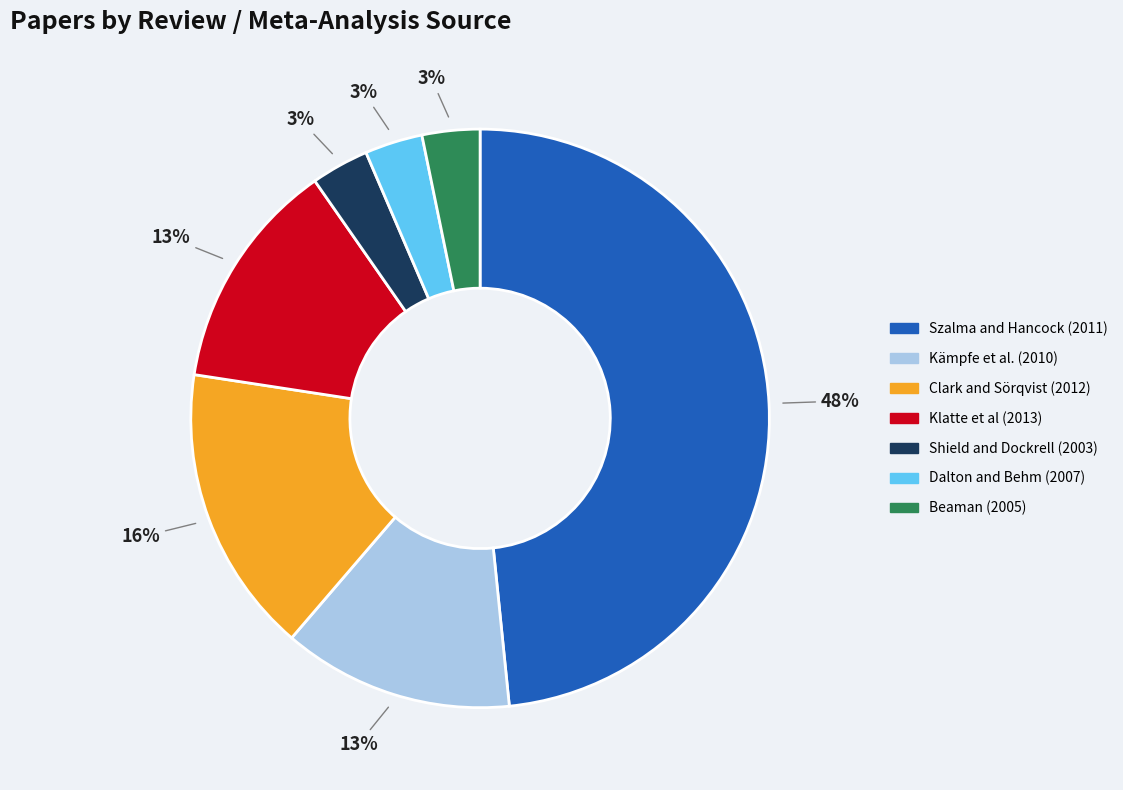

Which slice is the largest?

Szalma and Hancock (2011)